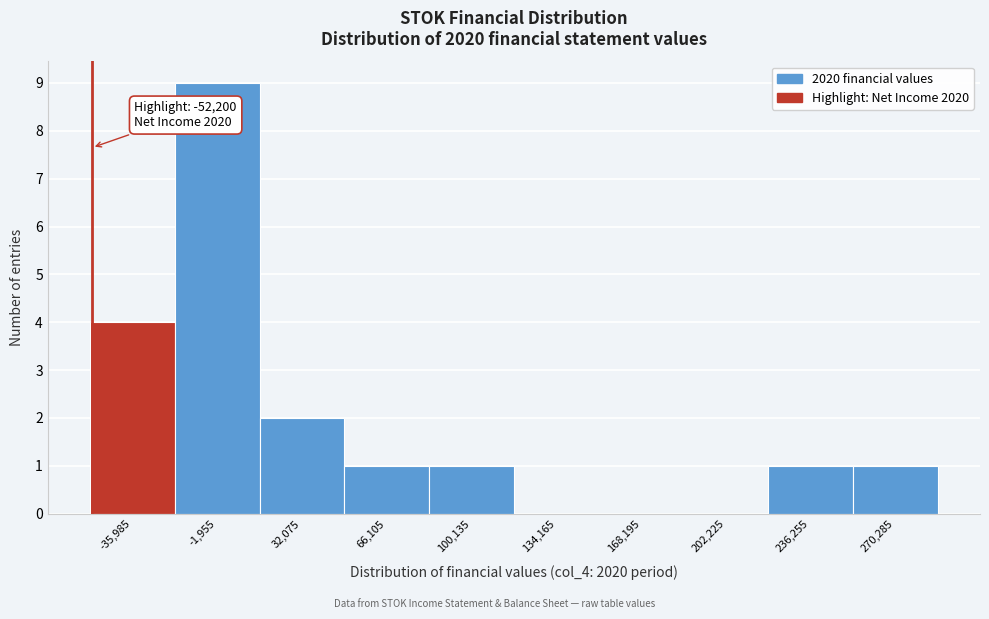

Which range on the x-axis has the tallest bar?

-20000 to 15000